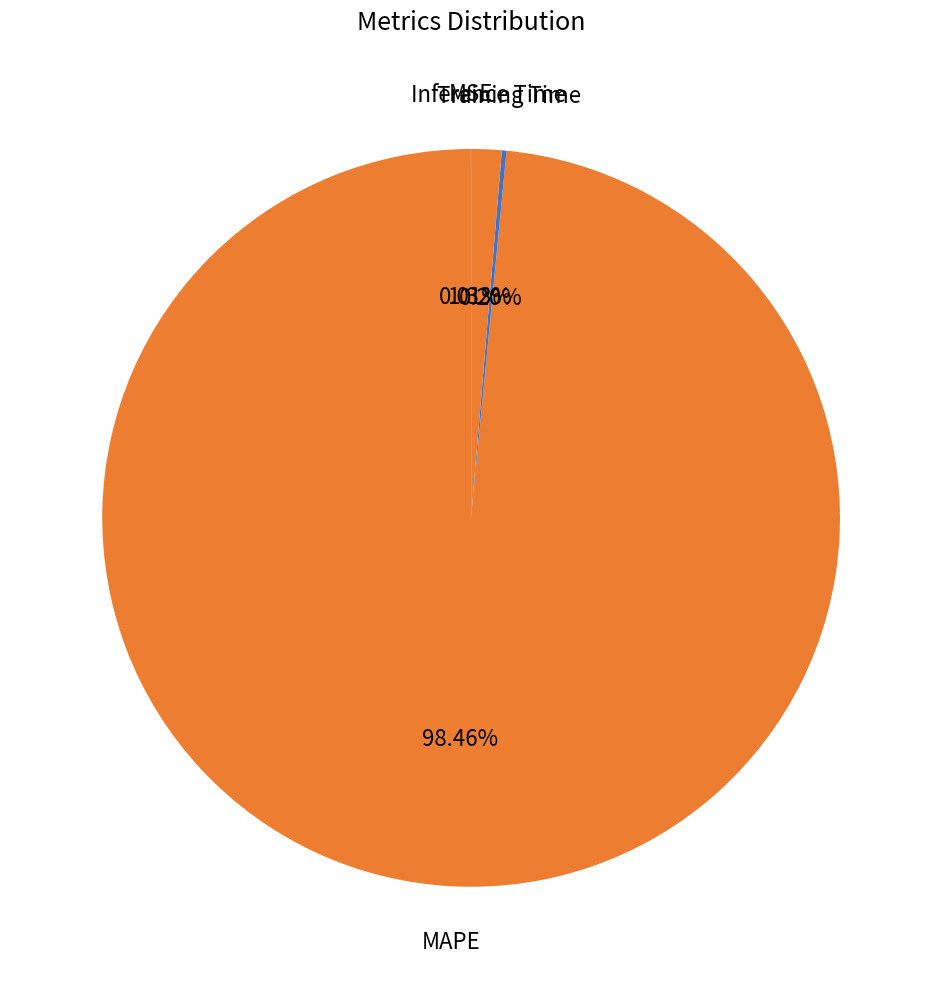

To the nearest percent, what is the difference between the Inference Time and MAPE slice percentages?

97%